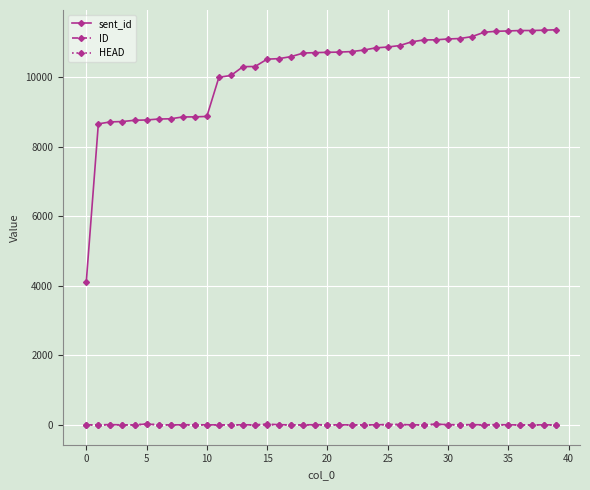

How many times do HEAD and ID cross each other?

2